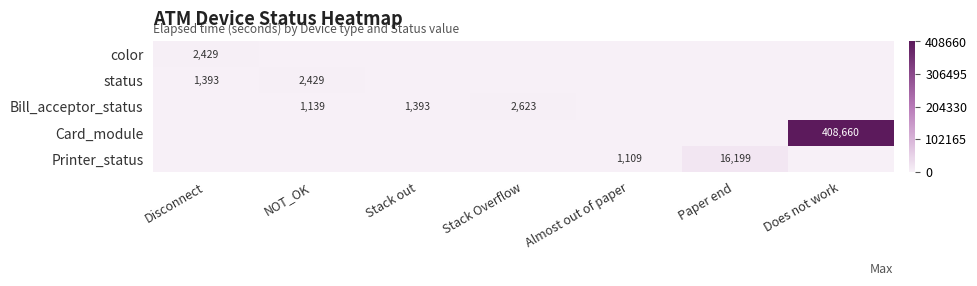

Is it true that color equals 3965 at Disconnect?

False